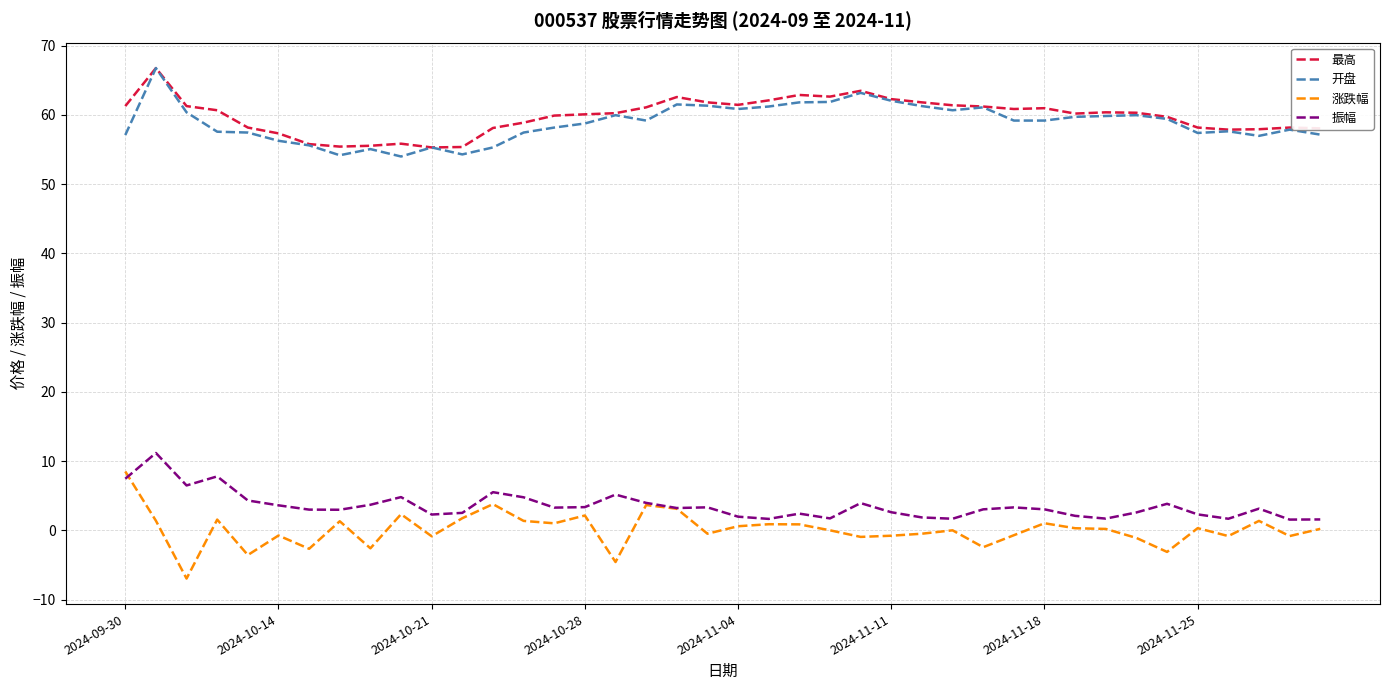

What are all the series names shown in the legend?

最高, 开盘, 涨跌幅, 振幅